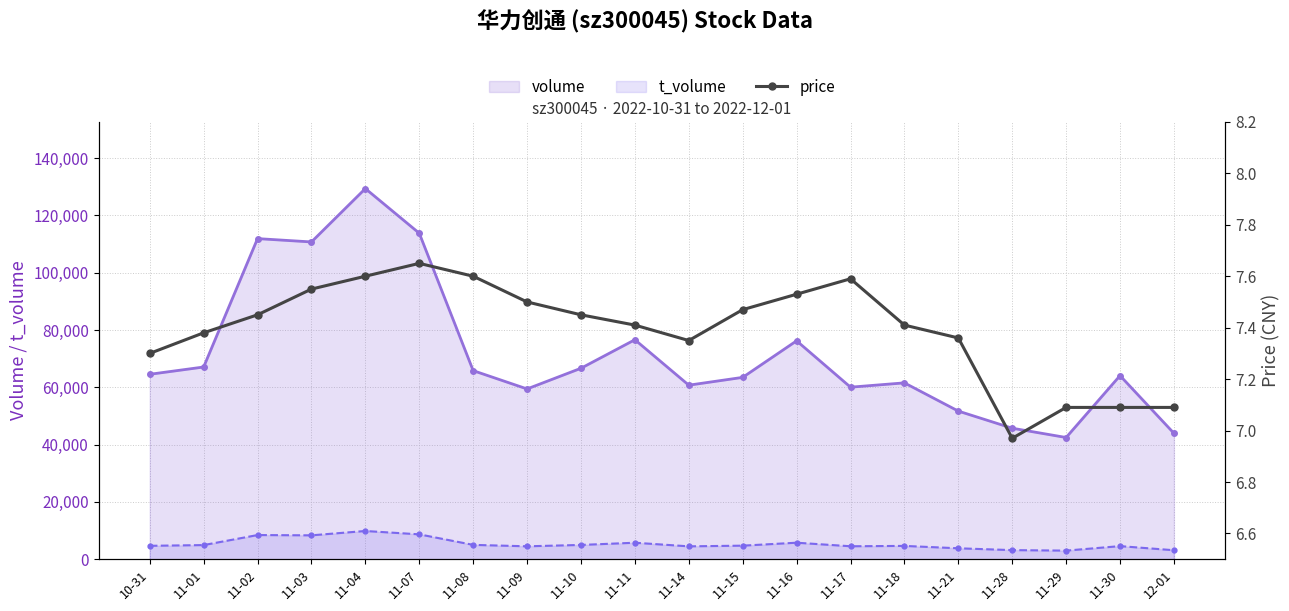

What is the value of the t_volume point at the 14th from the left?

4516